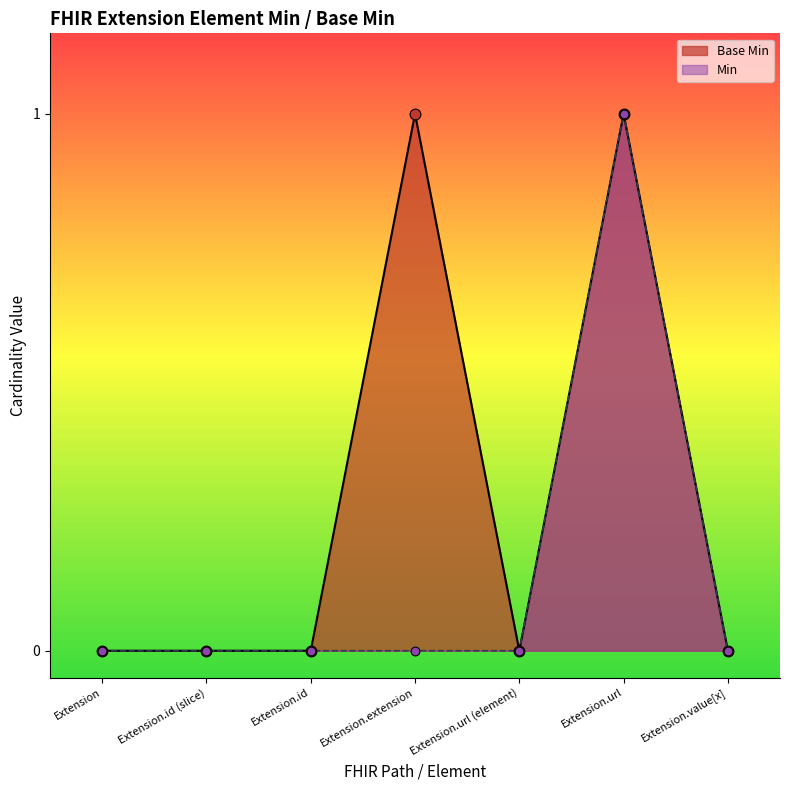

What is the change in value from Extension.url (element) to Extension.url?

+1